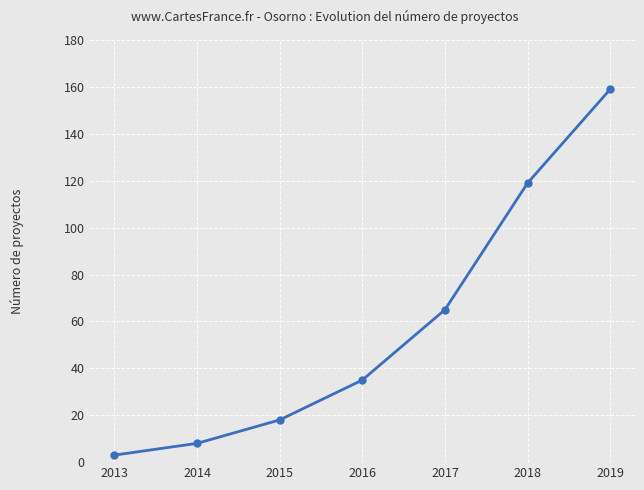

Where is the data nearest to the value 81?

2017